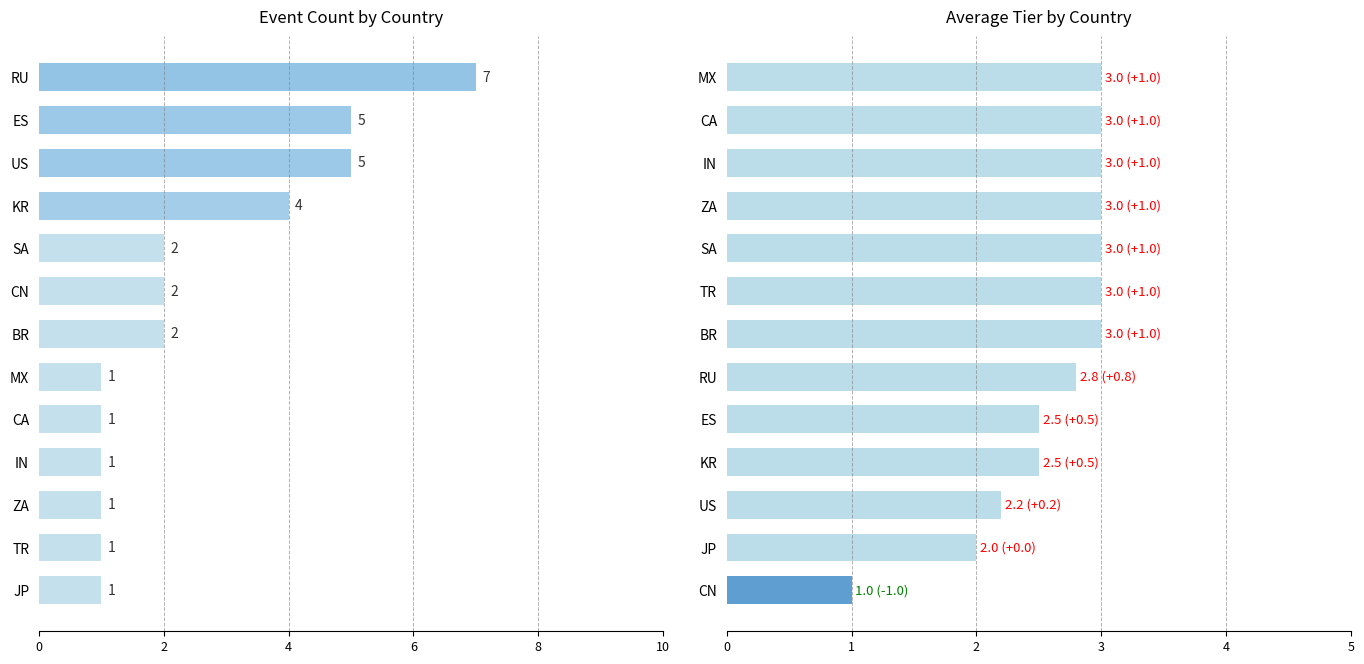

How many values are between 2 and 3?

12